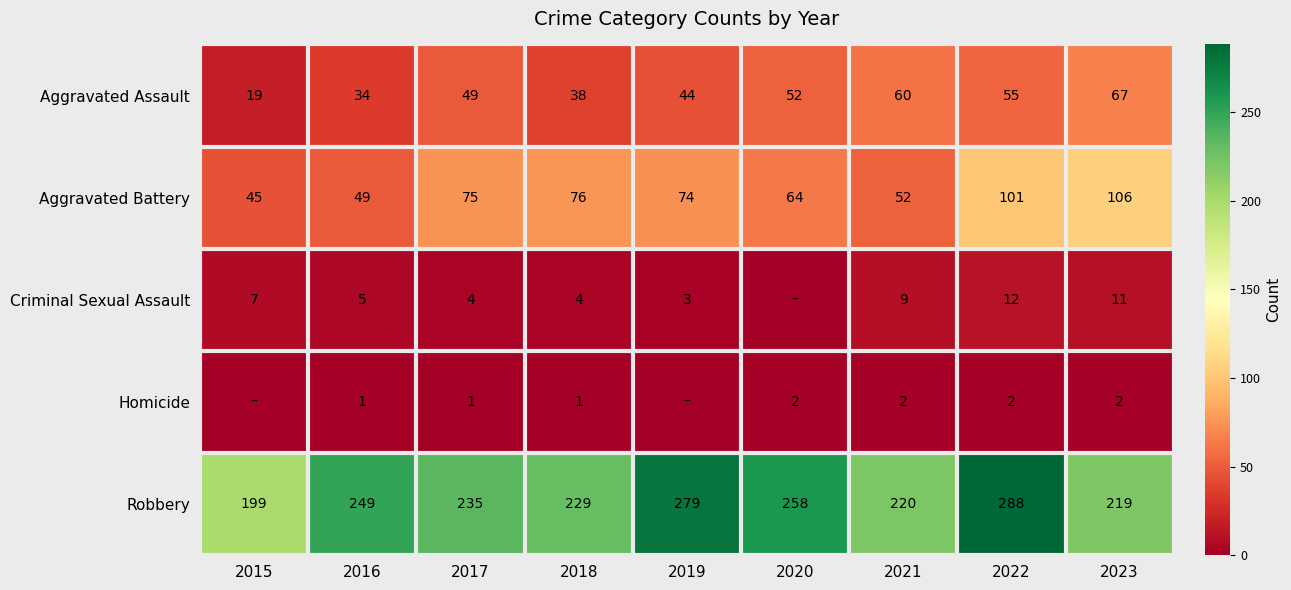

Which category has the highest value across all series?

2022